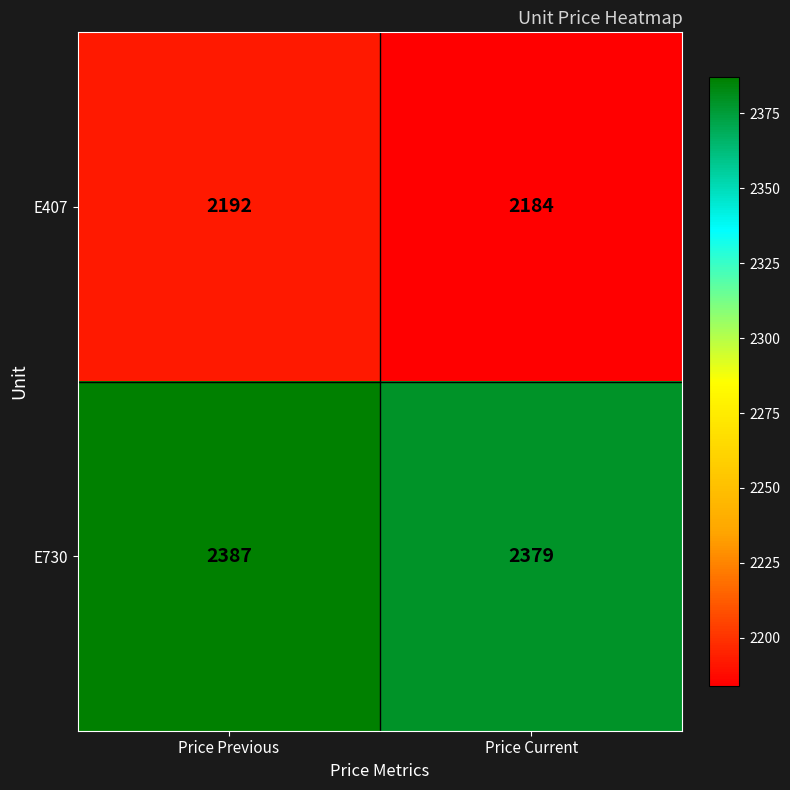

What is the total value across all series at Price Previous?

4579